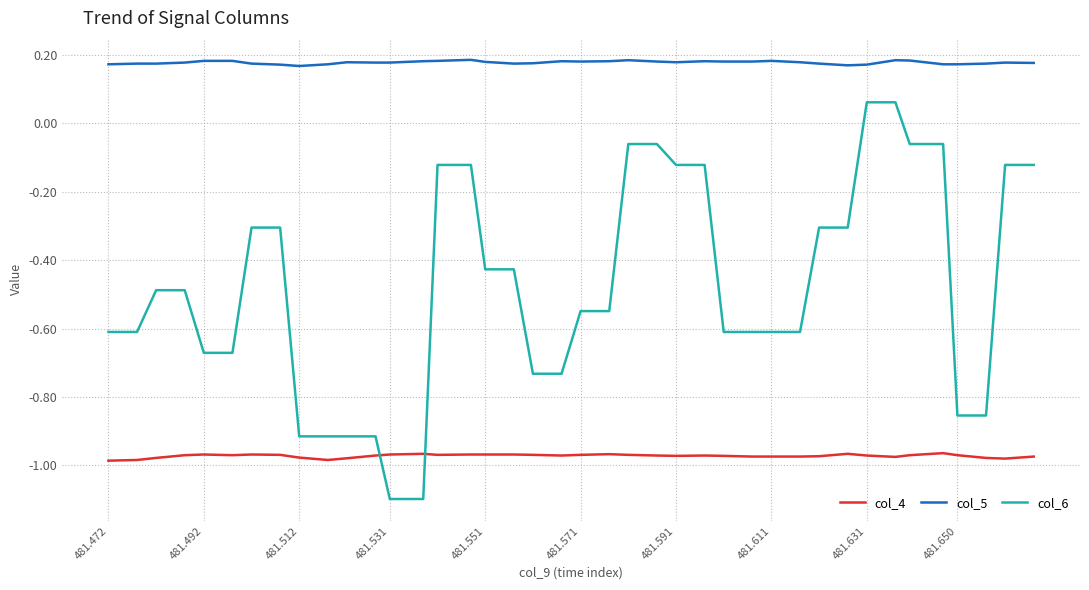

True or false: col_5 and col_6 intersect in this chart.

False